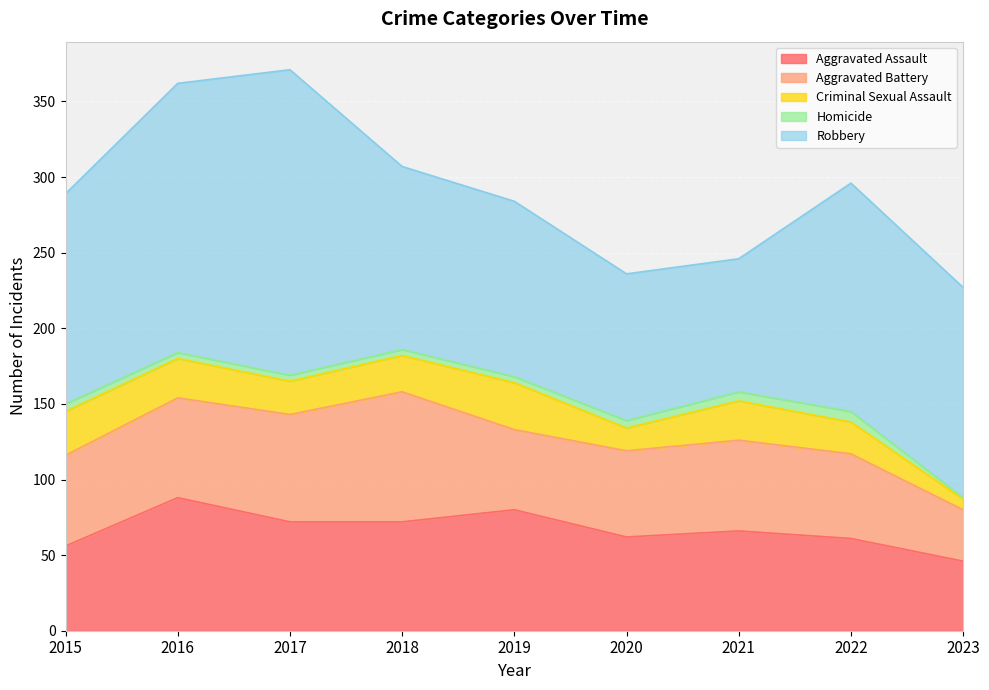

Is the value of Homicide at 2018 greater than the value of Criminal Sexual Assault at 2022?

No